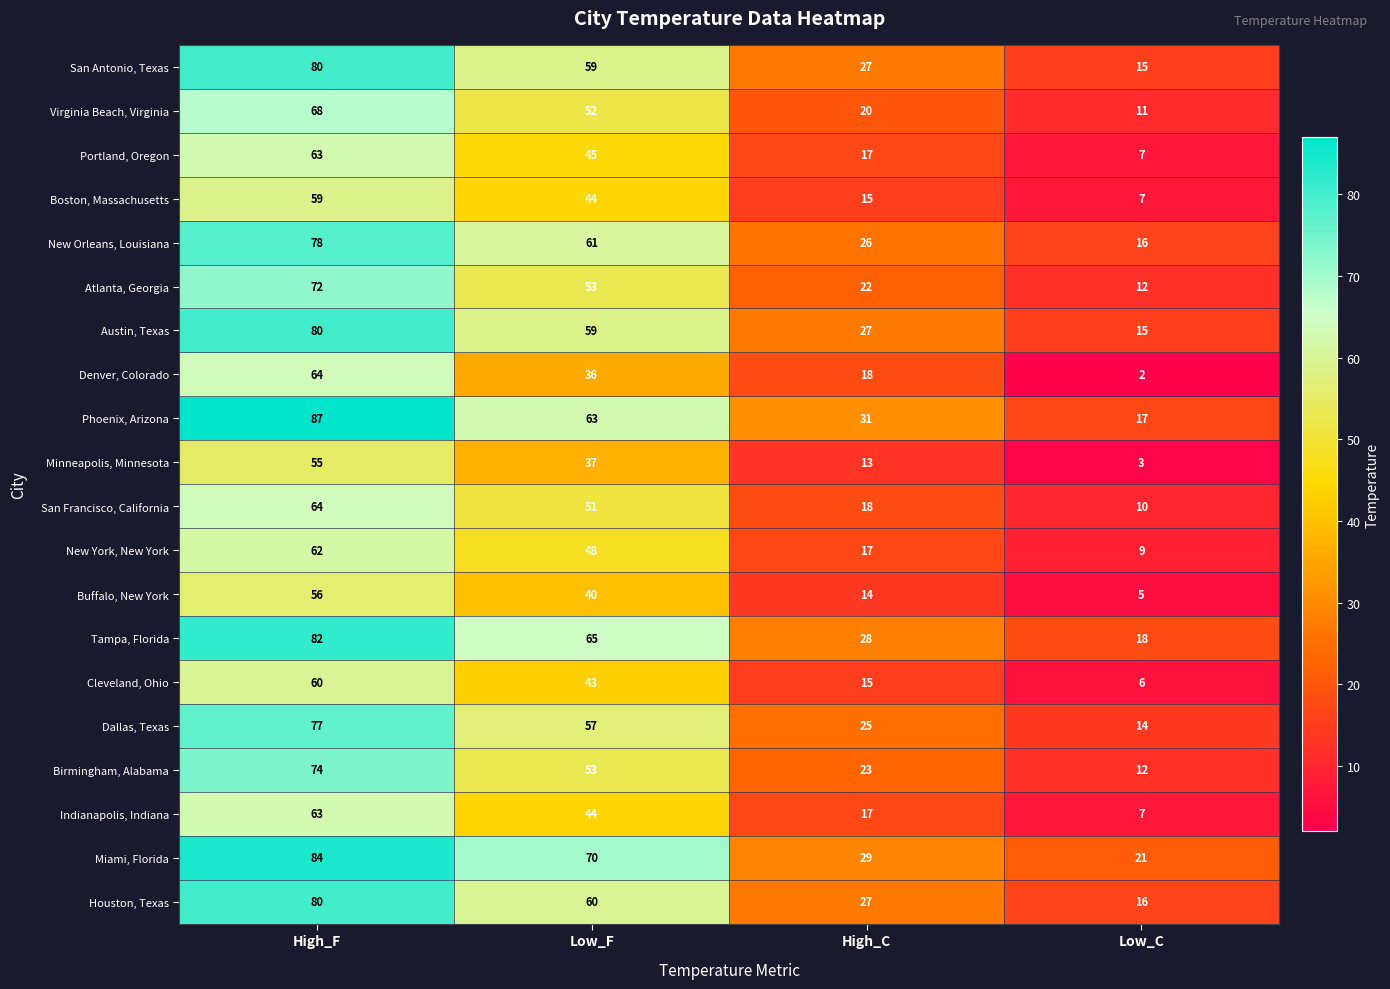

Count the Denver, Colorado values in the range 18 to 64.

3